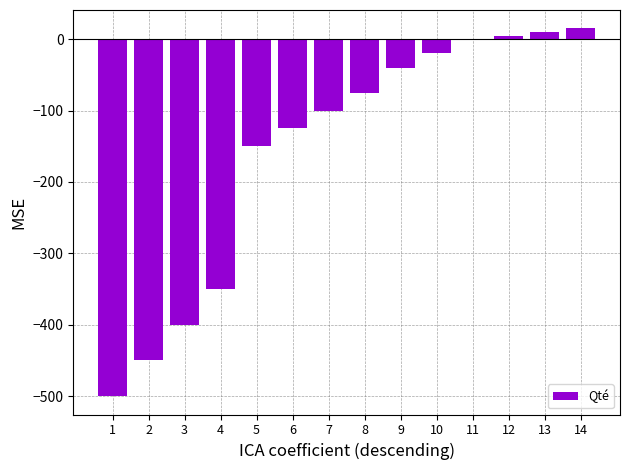

What is the sum of the values at 5 and 8?

-225